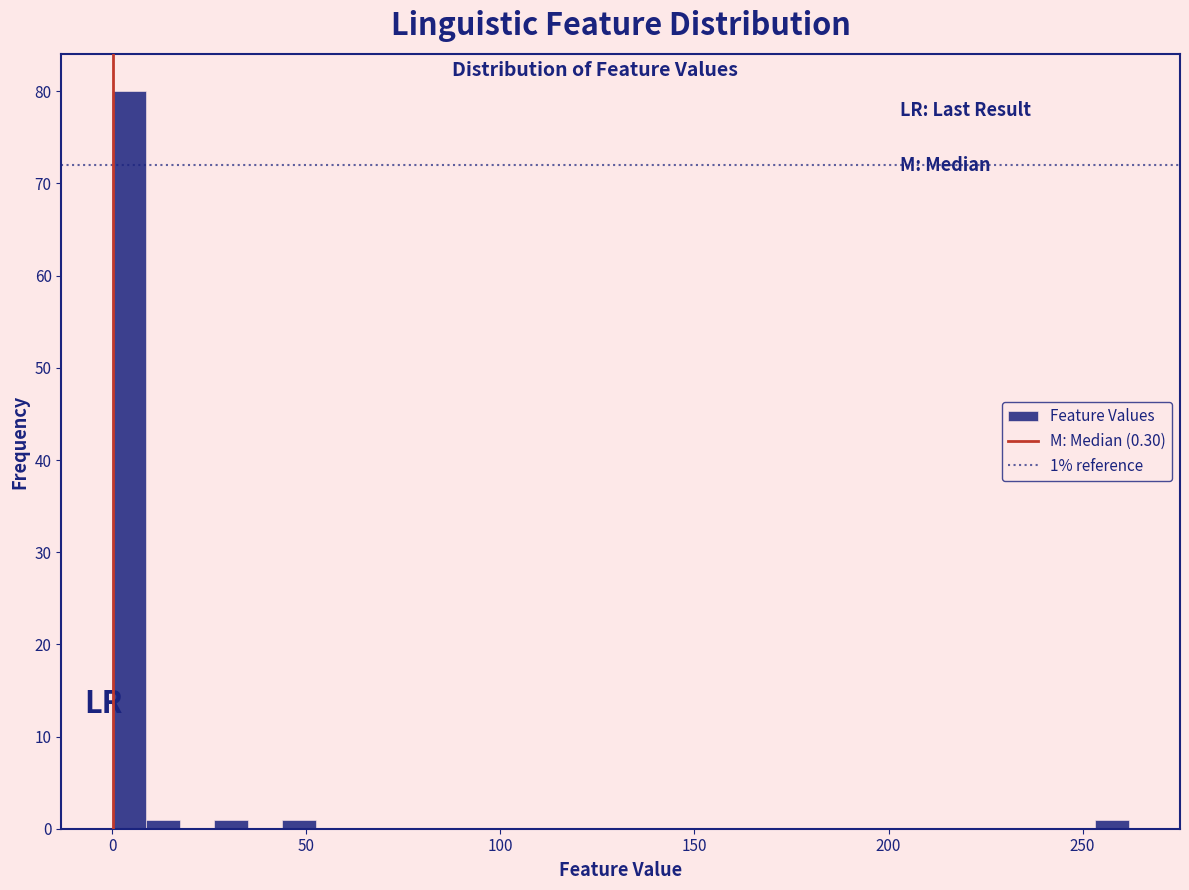

Around what value on the x-axis is the tallest bar? Give the approximate position of its centre, as read against the axis.

5